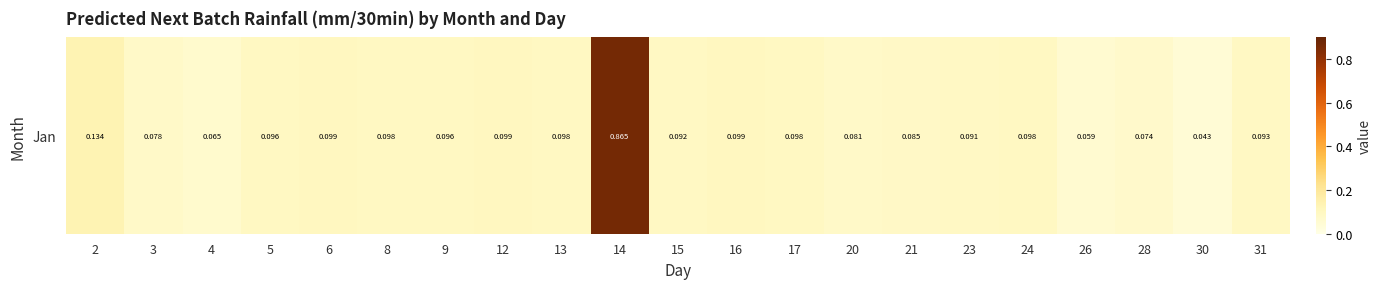

List the labels in order of value, smallest first.

30, 26, 4, 28, 3, 20, 21, 23, 15, 31, 5, 9, 17, 13, 8, 24, 12, 6, 16, 2, 14